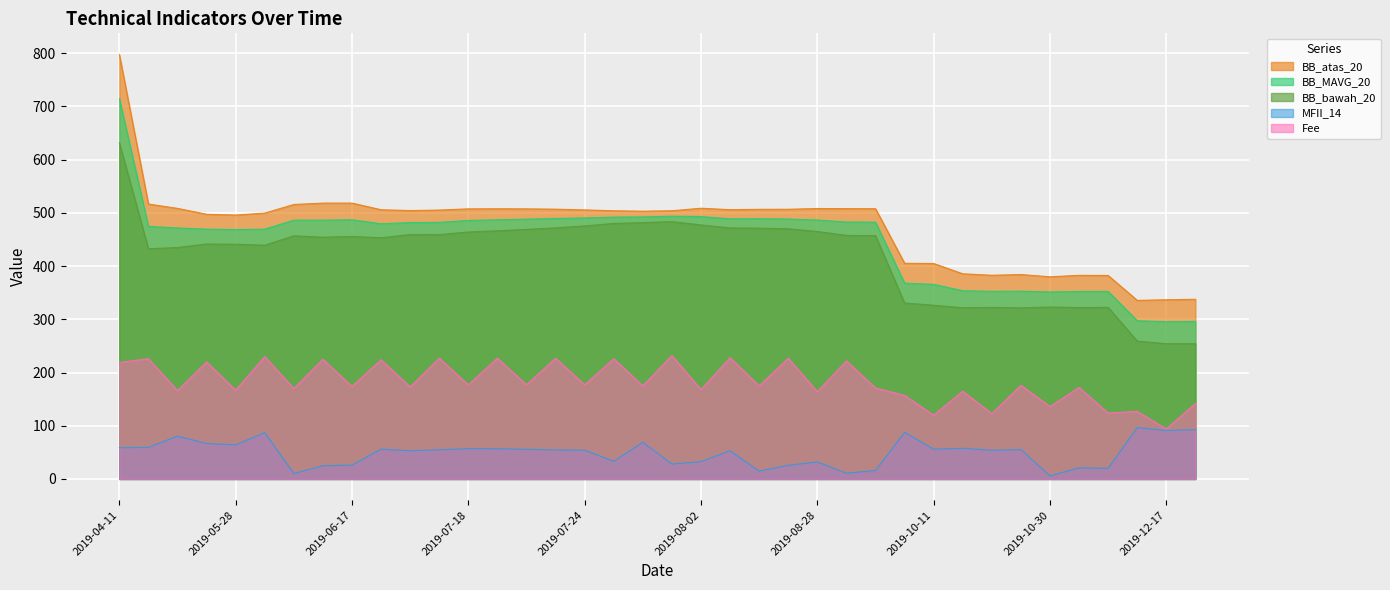

What is the label of the 38th point from the right?

2019-04-11